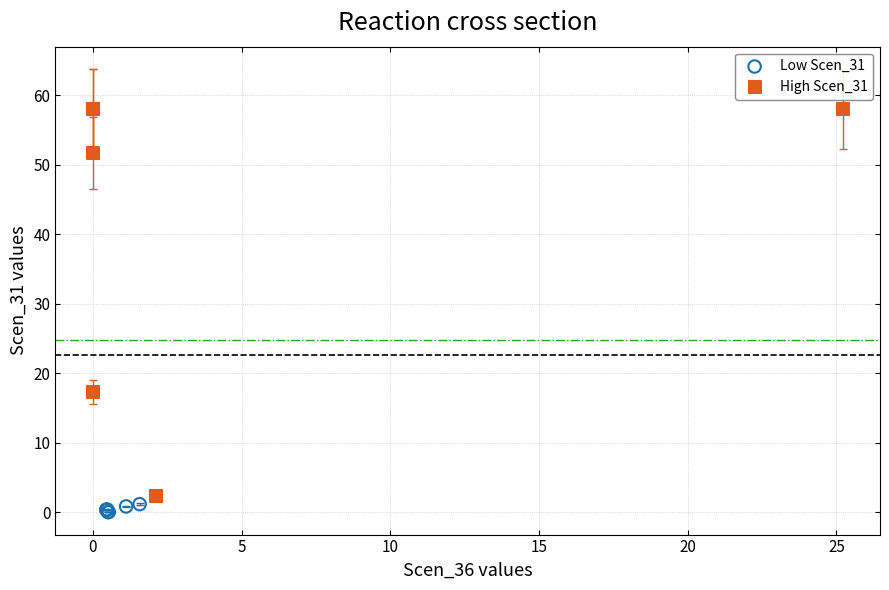

Which series has the widest spread of Y values?

High Scen_31